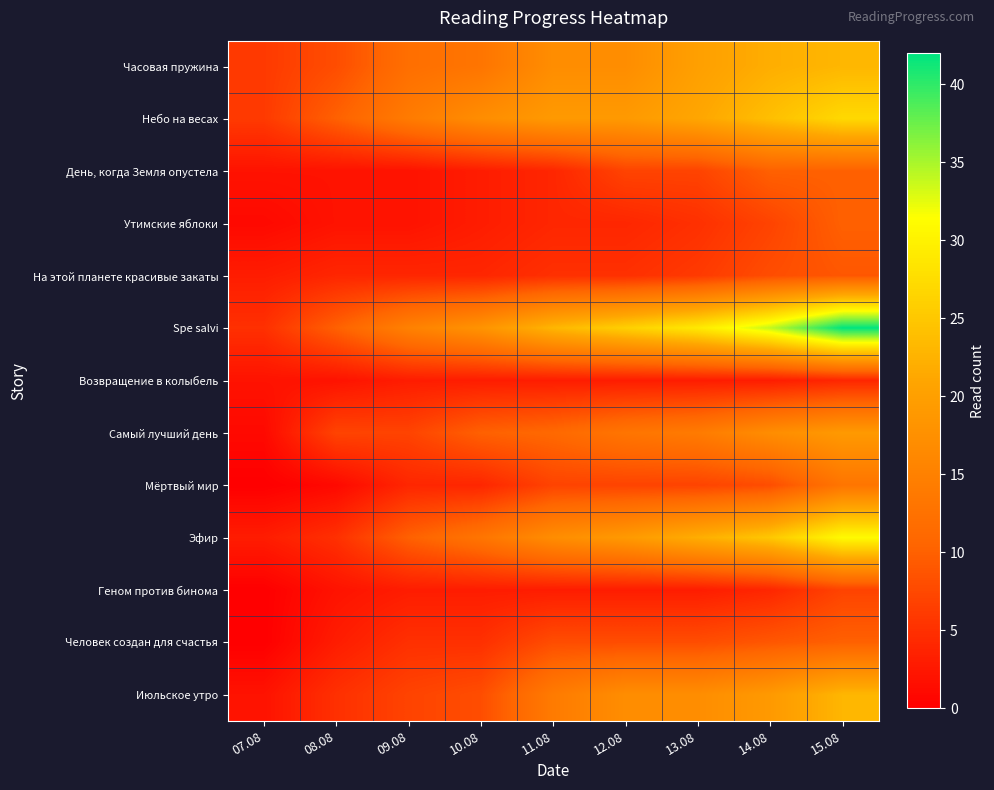

At which category is the sum across all series the highest?

15.08